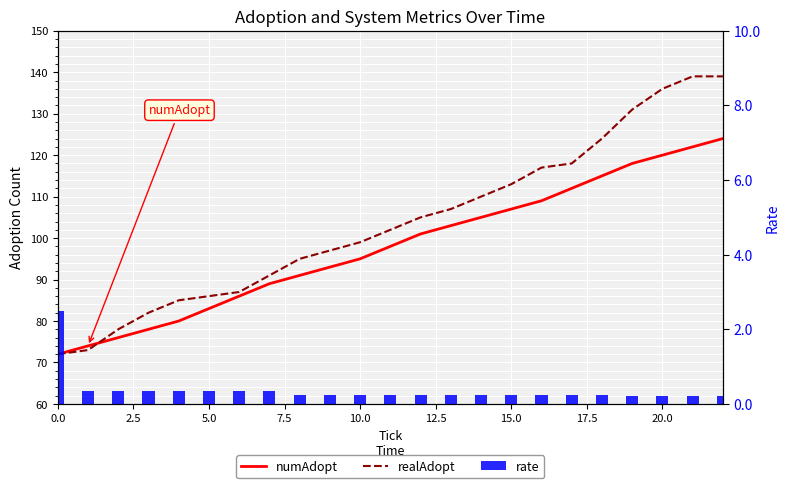

Read the rate value at 20.0.

0.2